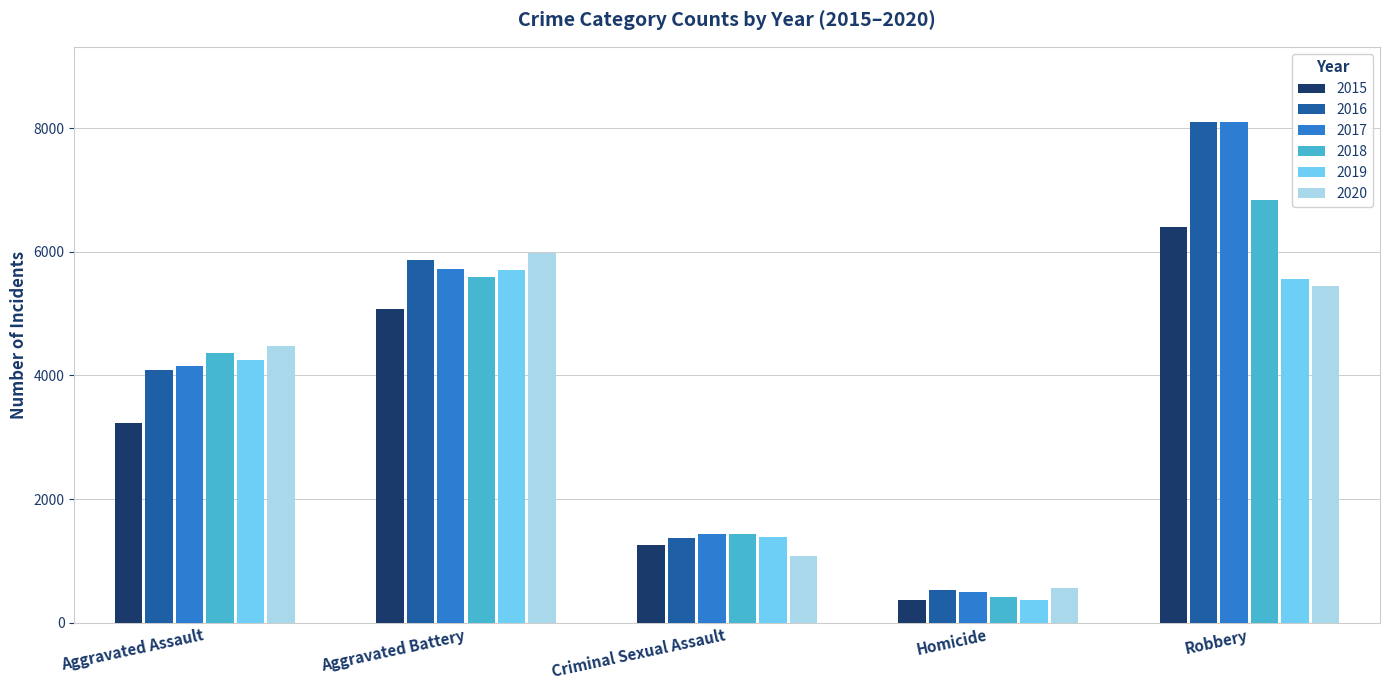

Reading left to right, extract all data points from this chart.

2015: 3229	5066	1249	361	6398
2016: 4082	5859	1369	533	8100
2017: 4154	5718	1433	503	8095
2018: 4362	5589	1434	416	6836
2019: 4252	5707	1390	370	5566
2020: 4475	5978	1073	565	5445